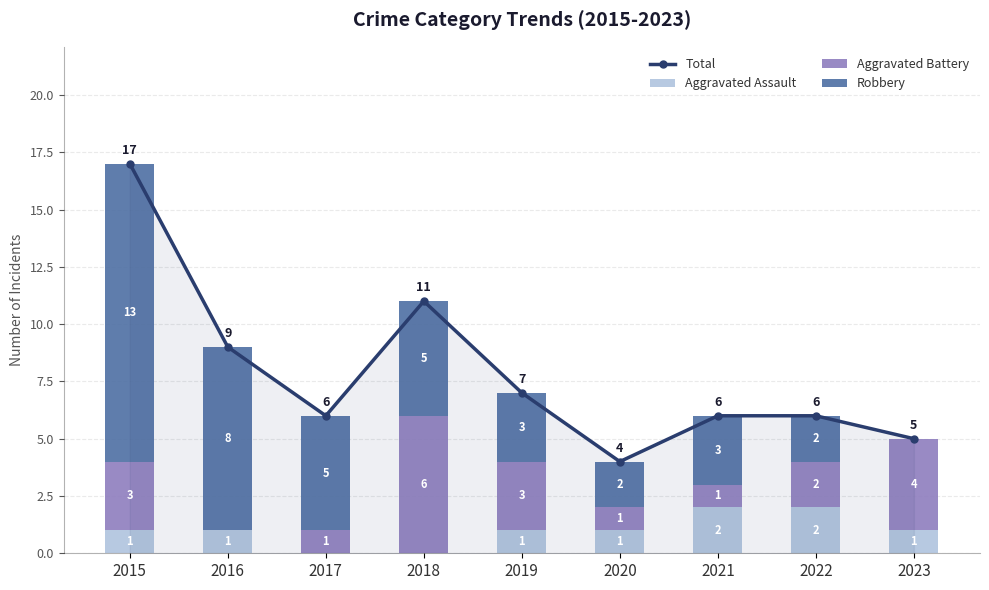

What is the maximum value for Aggravated Battery?

6